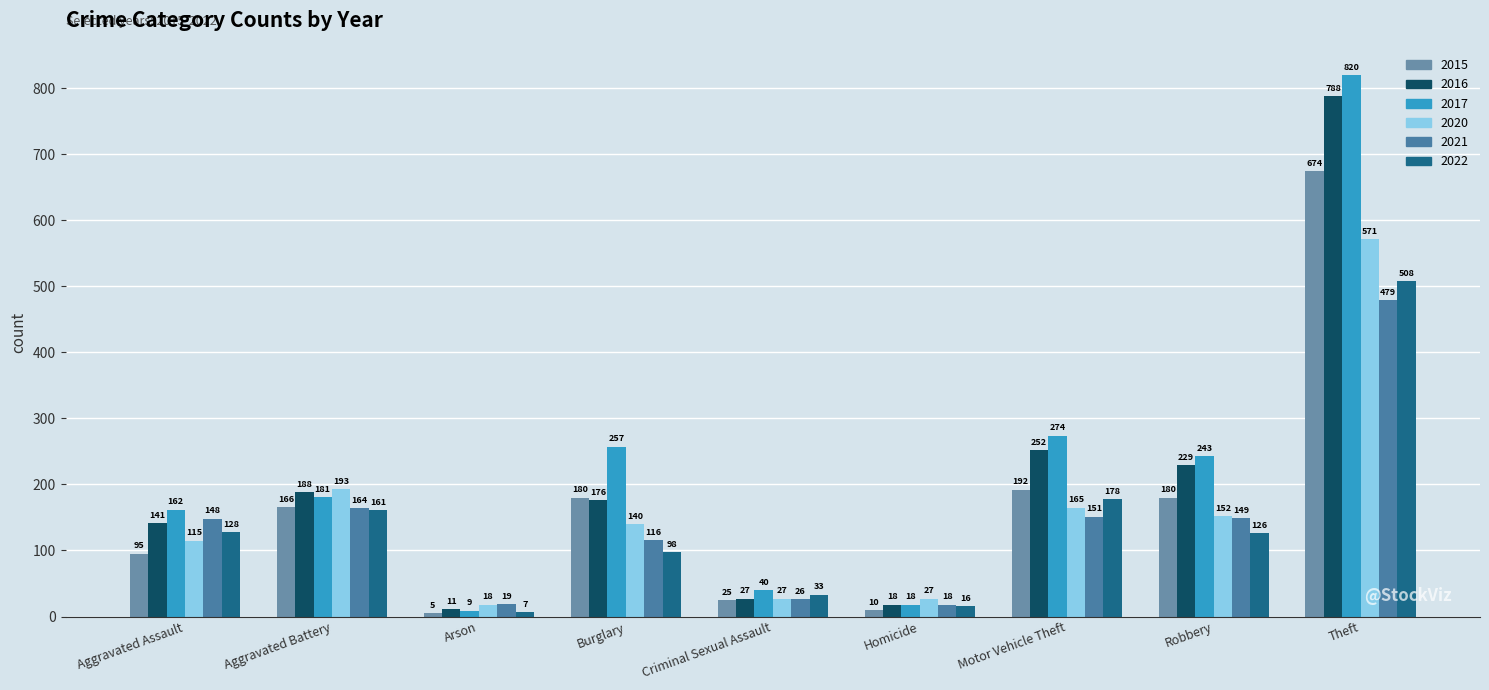

How many bars are there in each group?

6